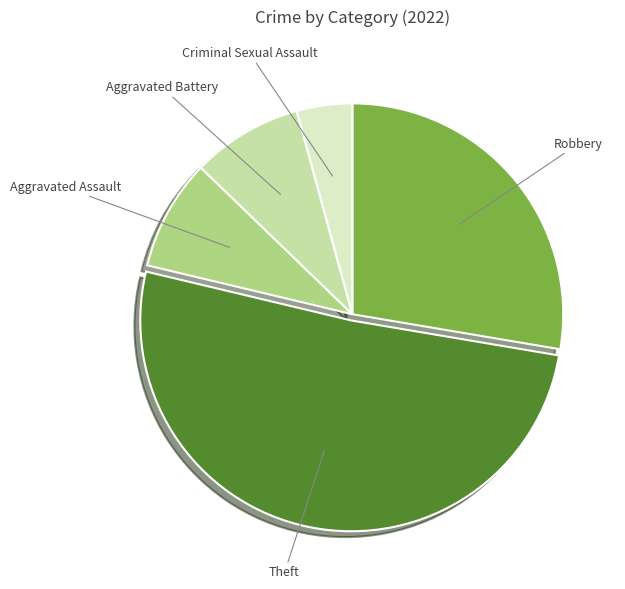

What is the largest slice in the pie chart?

Theft